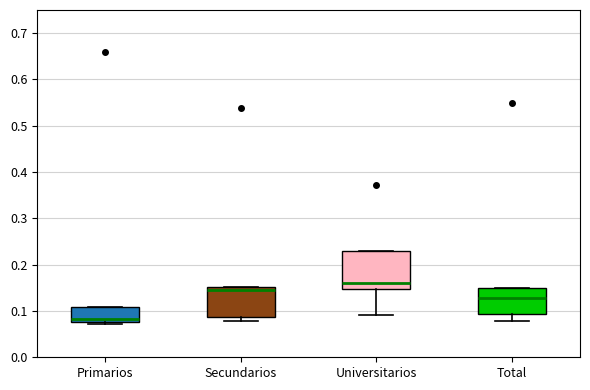

Which box's median line is the lowest?

Primarios